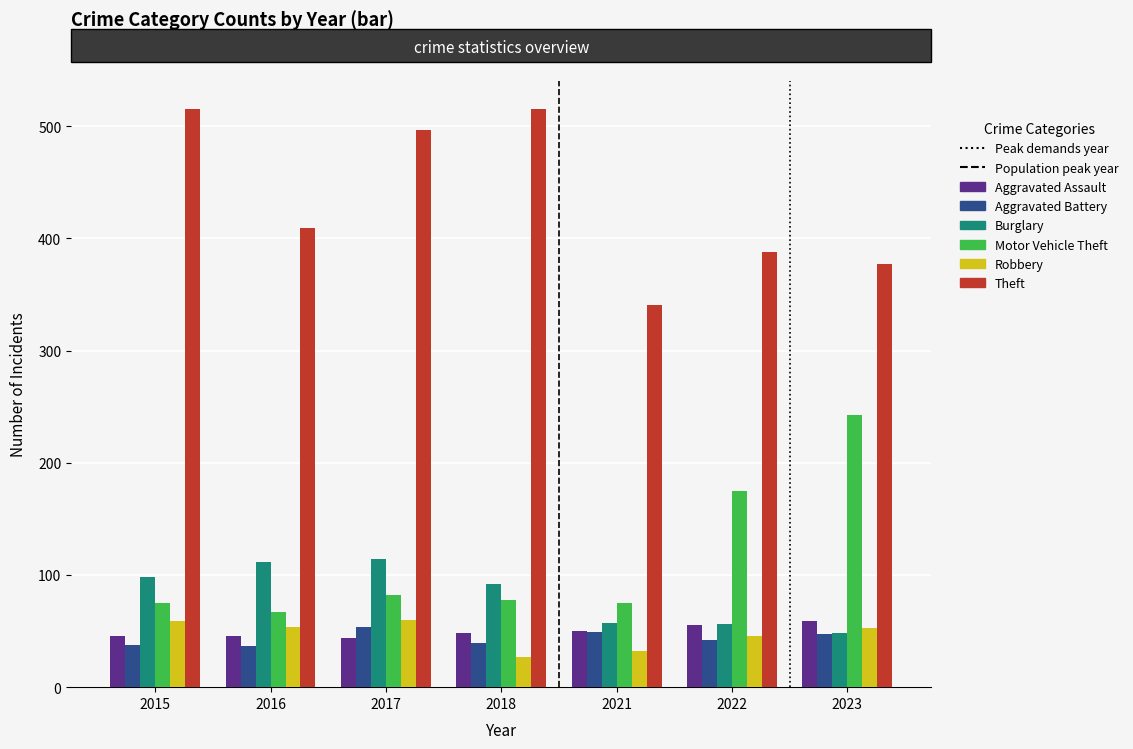

How many categories are shown in the chart?

7